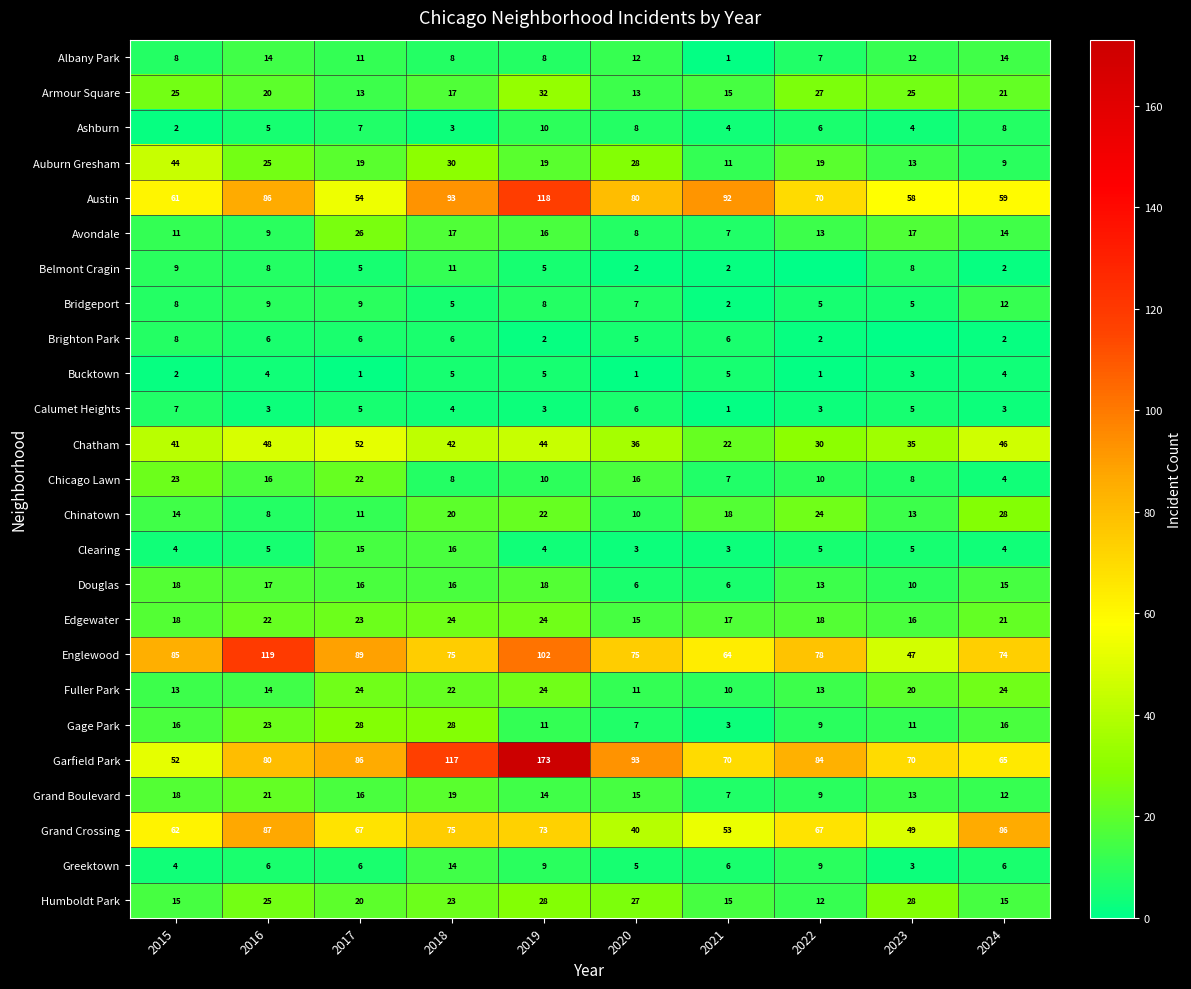

Is it true that Fuller Park equals 14 at 2016?

True